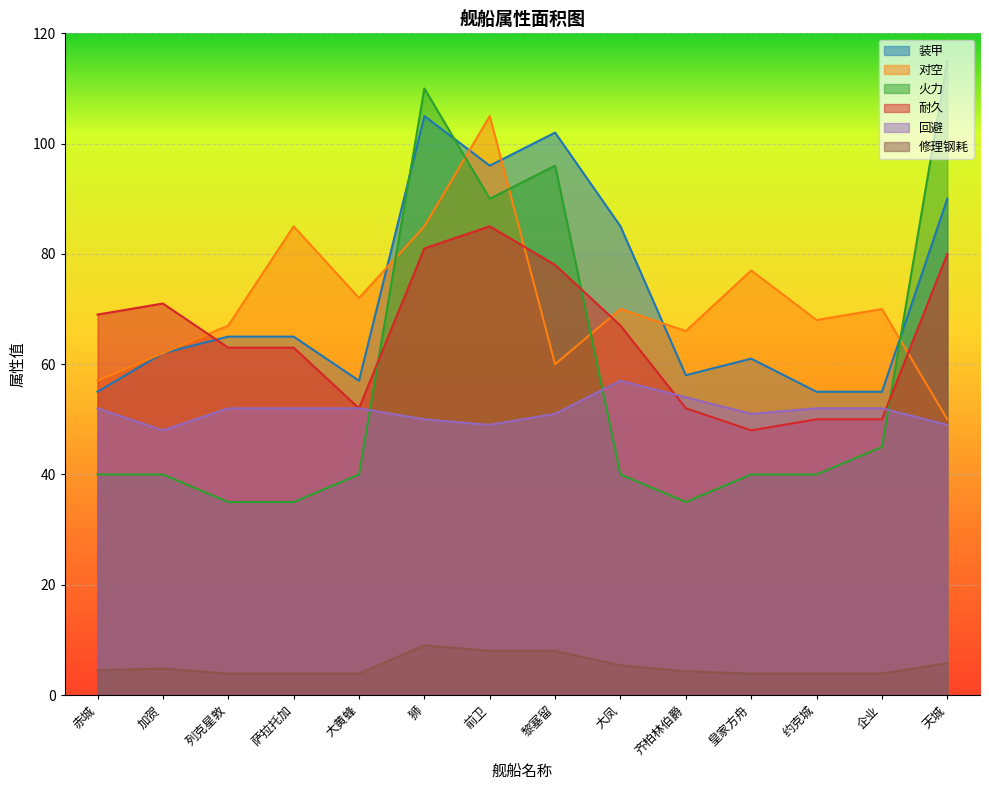

Read the 耐久 value at 大黄蜂.

52.0